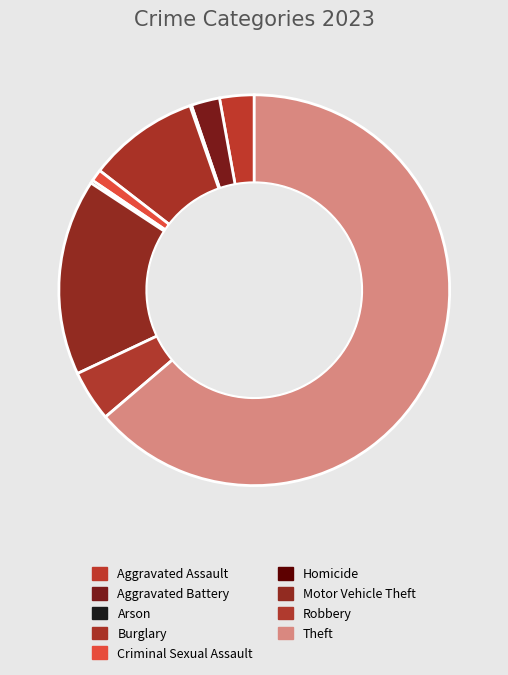

Which has a higher value, Aggravated Assault or Robbery?

Robbery